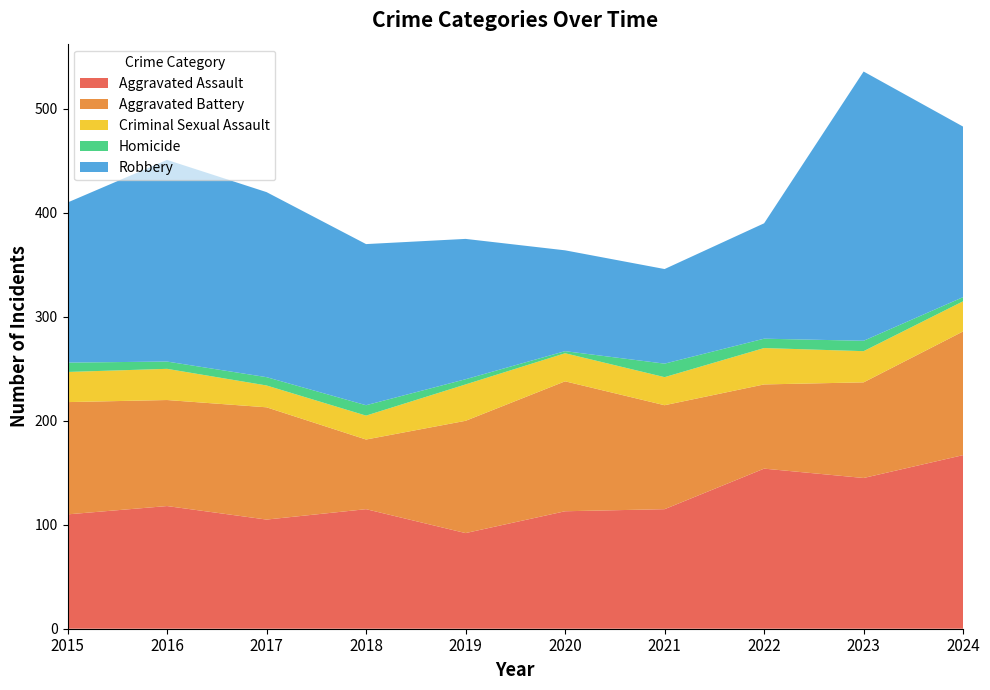

Reading left to right, what are all the values shown in this chart?

Aggravated Assault: 2015=110	2016=118	2017=105	2018=115	2019=92	2020=113	2021=115	2022=154	2023=145	2024=167
Aggravated Battery: 2015=108	2016=102	2017=108	2018=67	2019=108	2020=125	2021=100	2022=81	2023=92	2024=119
Criminal Sexual Assault: 2015=29	2016=30	2017=21	2018=23	2019=35	2020=27	2021=27	2022=35	2023=30	2024=29
Homicide: 2015=9	2016=7	2017=8	2018=10	2019=5	2020=2	2021=13	2022=9	2023=10	2024=4
Robbery: 2015=154	2016=194	2017=178	2018=155	2019=135	2020=97	2021=91	2022=111	2023=259	2024=164